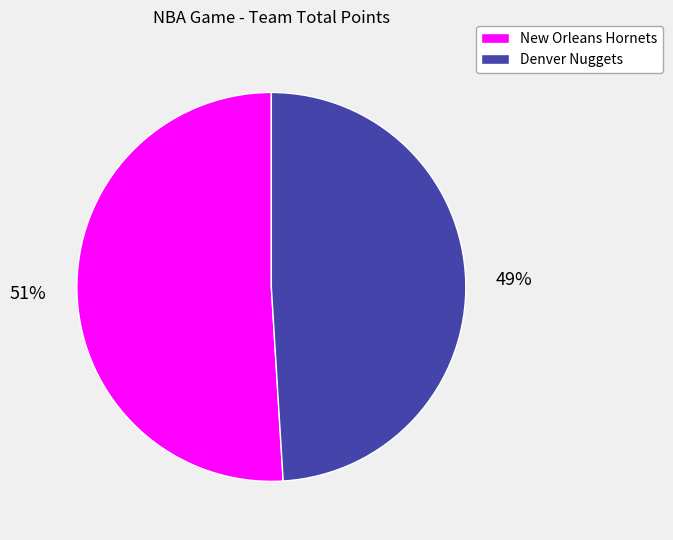

What percentage is the New Orleans Hornets slice, to the nearest percent?

51%